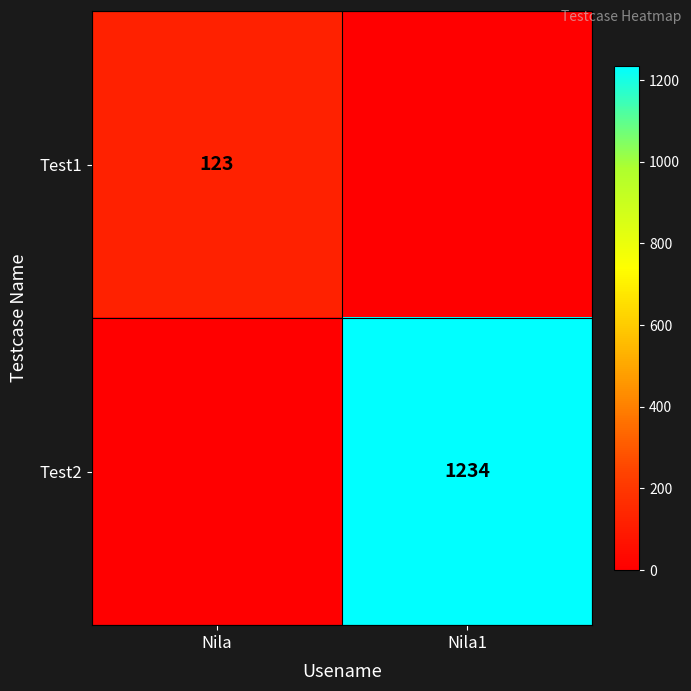

True or false: Test1 has a value of 123 at Nila.

True